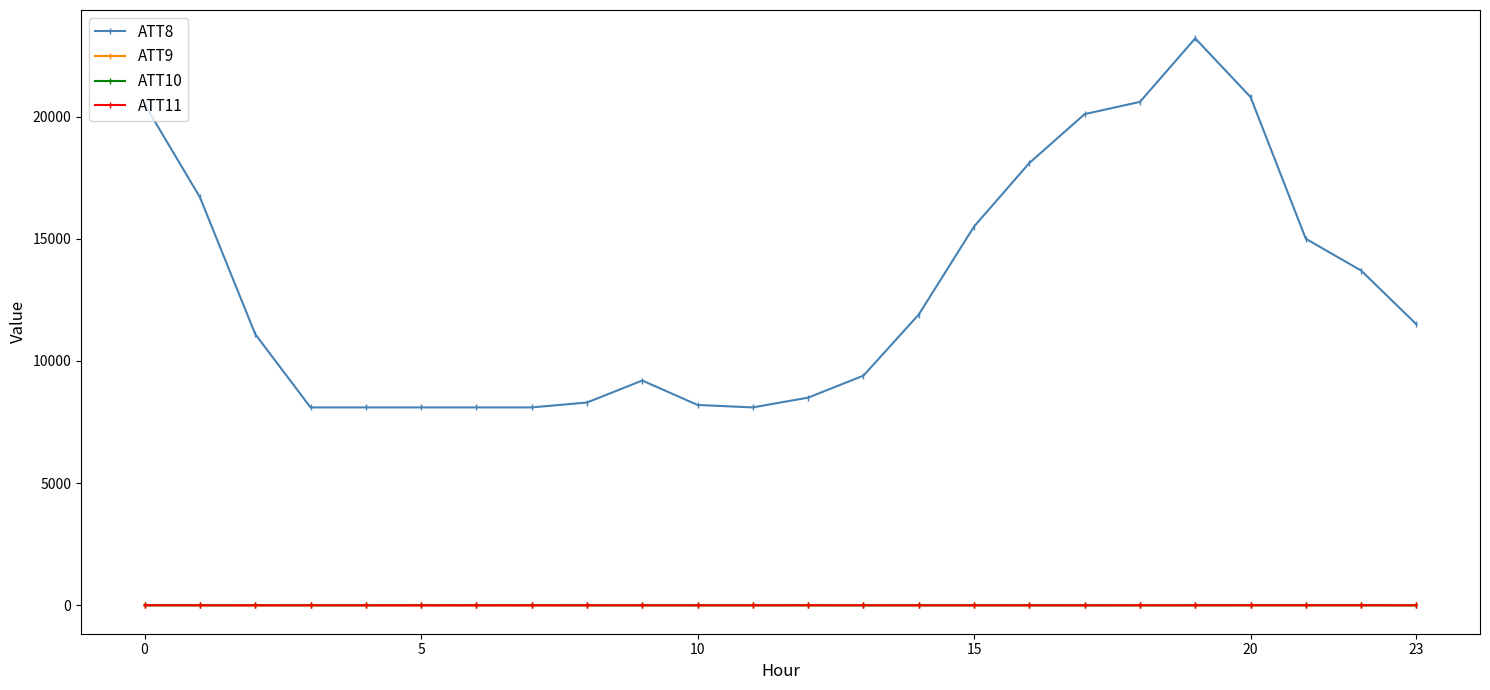

True or false: ATT8 has more than 0 points higher than both neighbors.

True